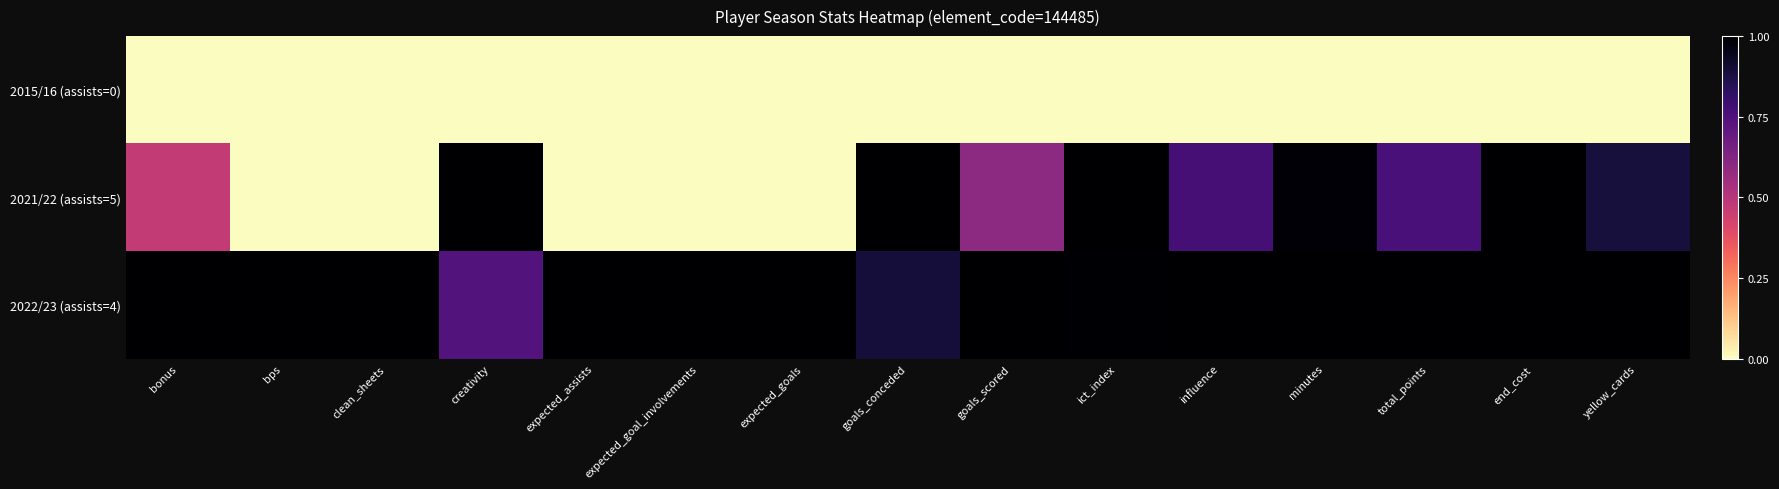

Which series has the largest total across all categories?

2022/23 (assists=4)